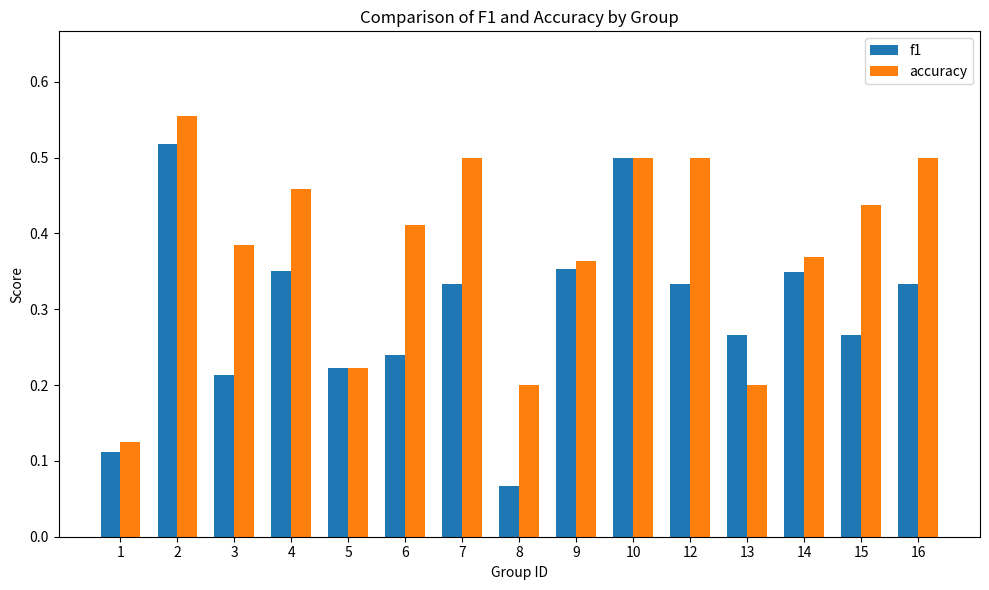

At how many categories does at least one series exceed 0?

15